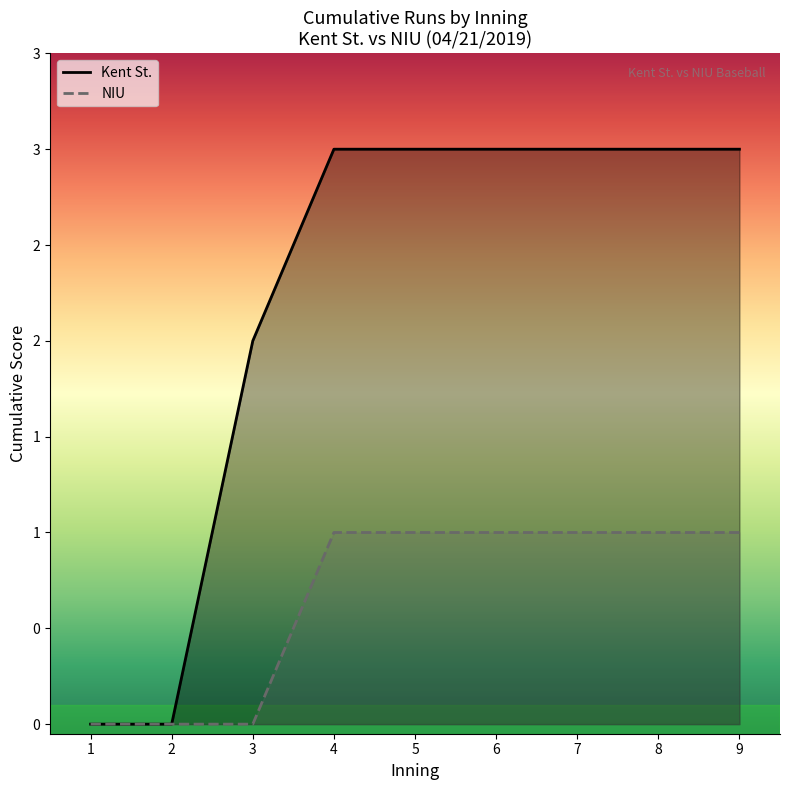

How many NIU (line) values are between 0 and 1?

9